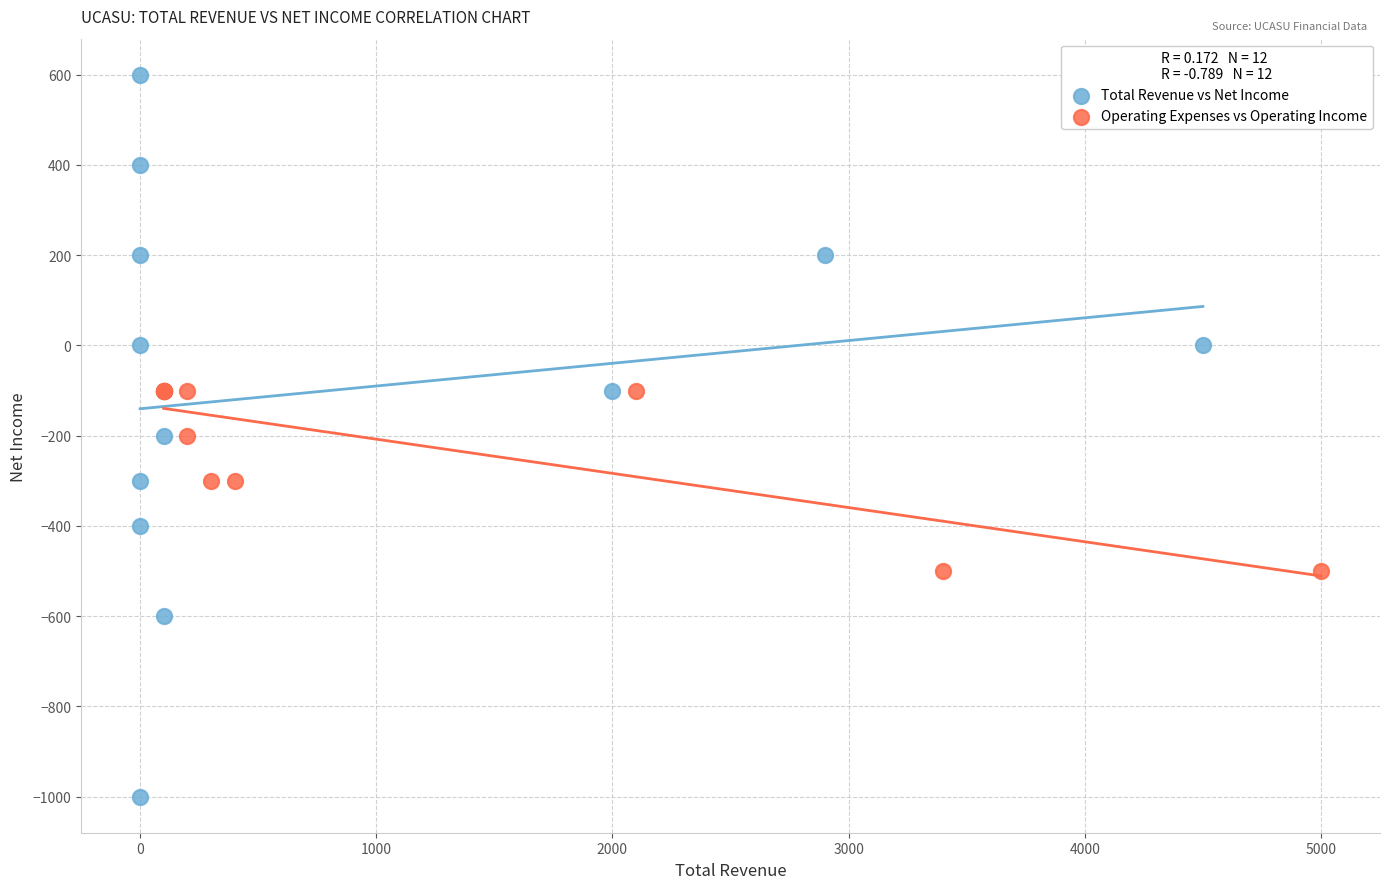

Which series has the widest spread of Y values?

Total Revenue vs Net Income